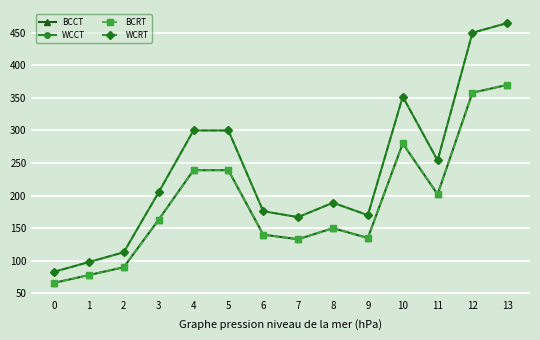

Is the value of BCCT at 2 greater than the value of WCRT at 9?

No